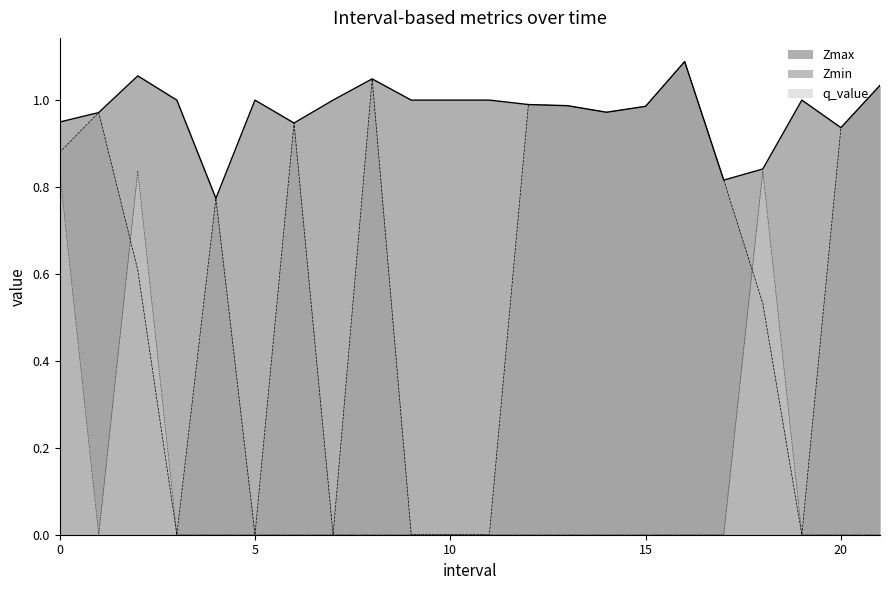

At 0.0, list the series in order from smallest to largest.

q_value, Zmin, Zmax